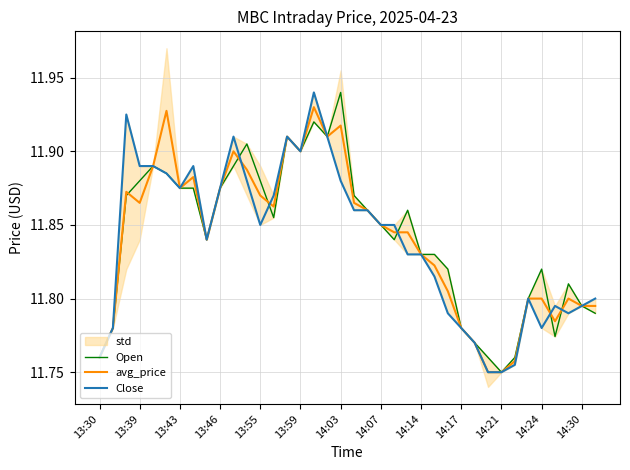

At which label is Open closest to 11?

14:21